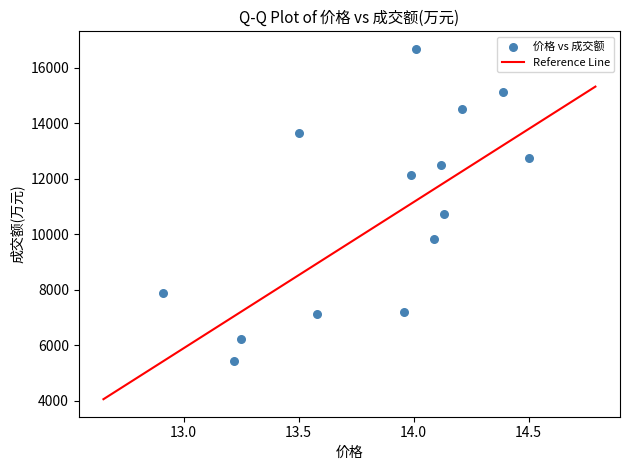

What is the range of Y values (max minus min)?

11255